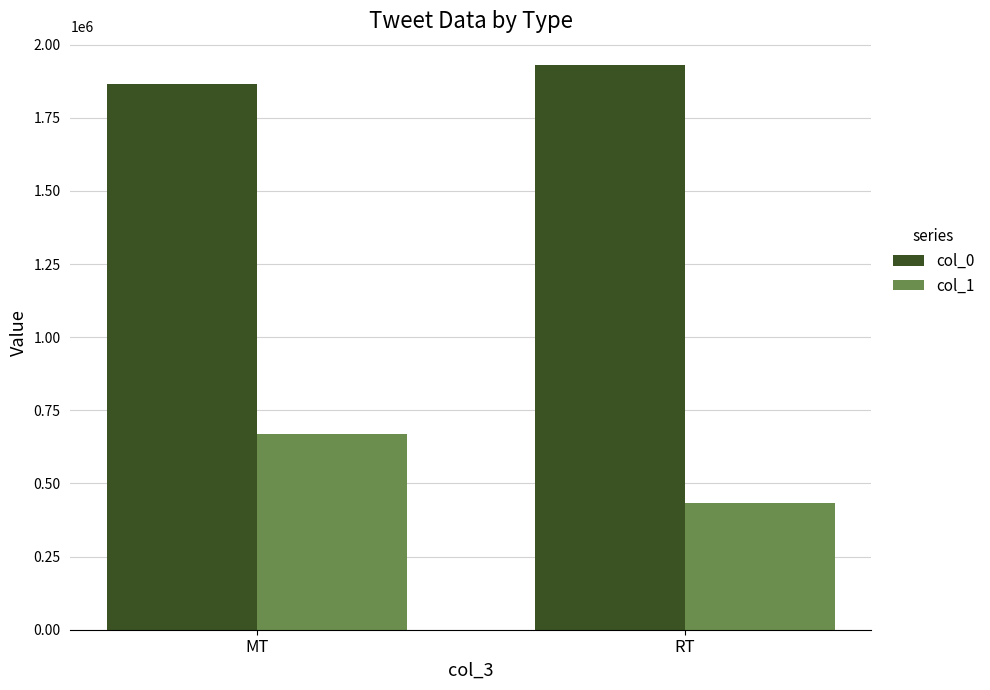

Where is col_1 nearest to the value 551722?

RT